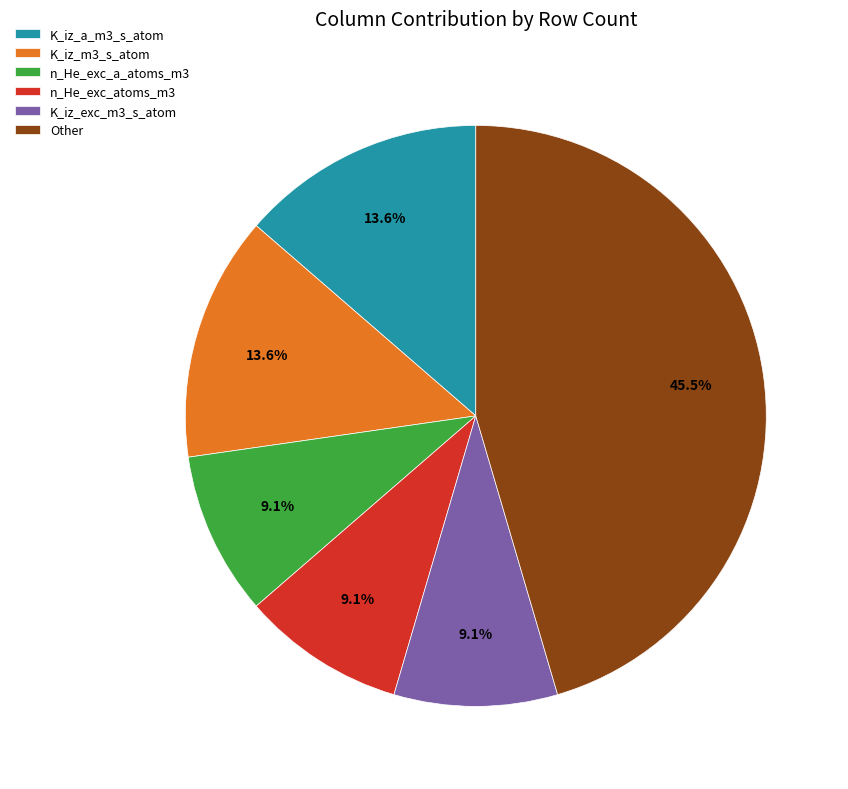

Which slice is the largest?

Other